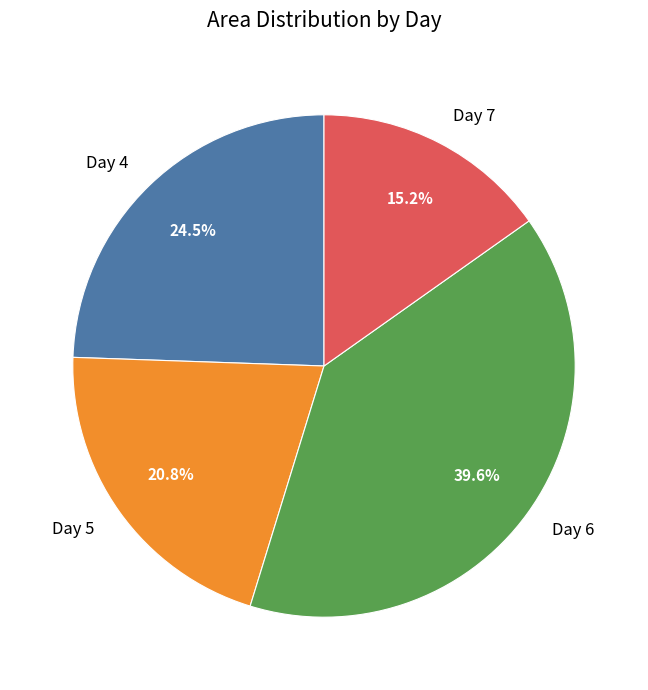

Rank the categories by value from highest to lowest.

Day 6, Day 4, Day 5, Day 7